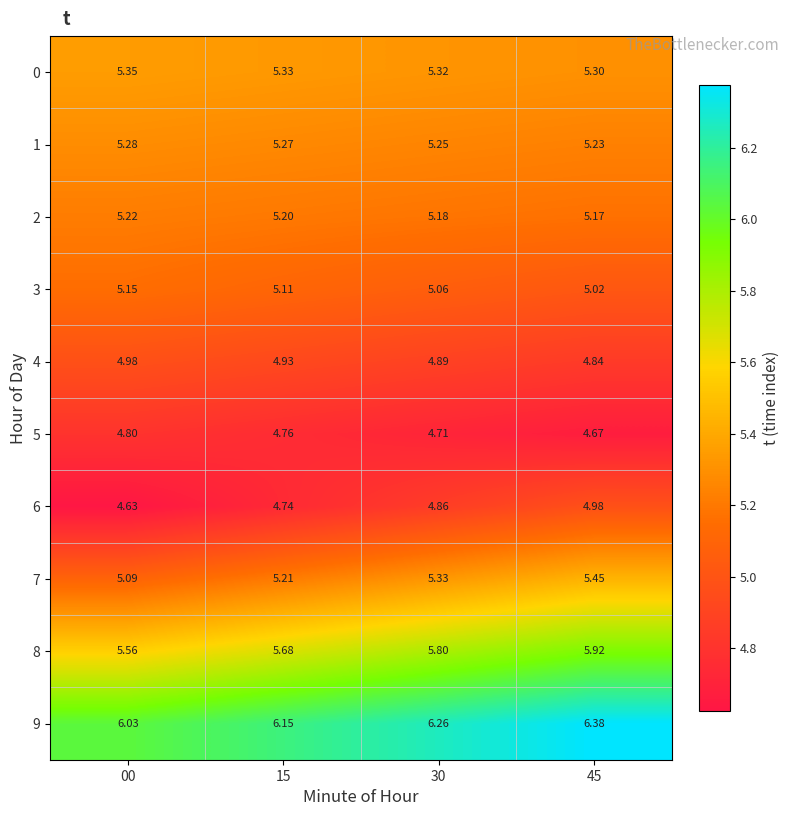

Is the value of 3 at 30 greater than the value of 6 at 00?

Yes